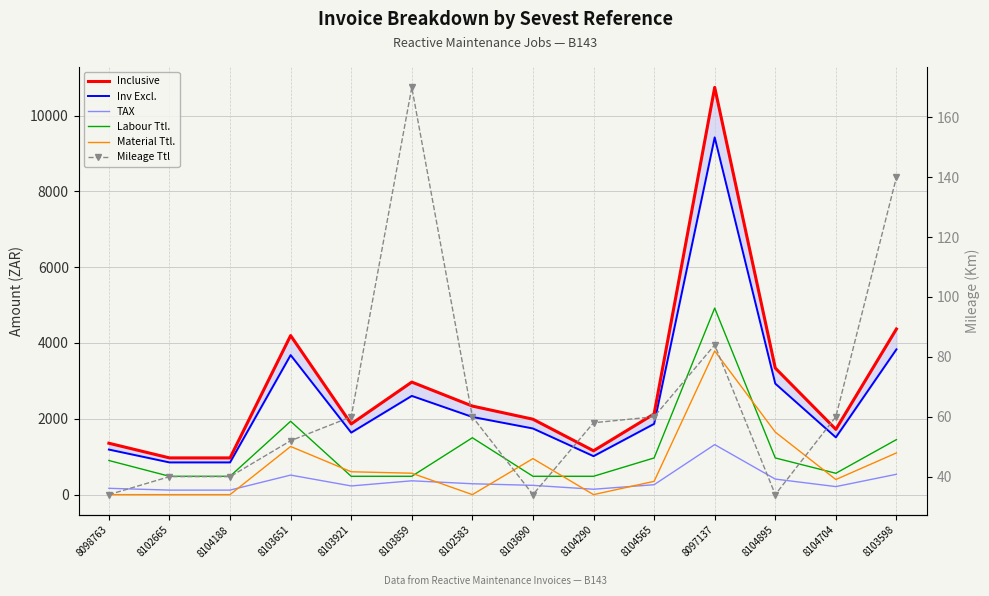

How many data points in Inv Excl. are less than 1866?

7